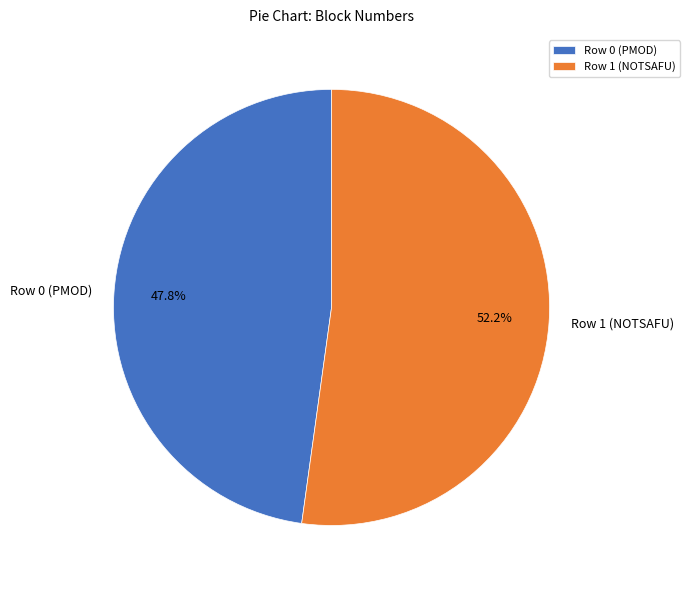

To the nearest percent, what percentage of the pie is Row 1 (NOTSAFU)?

52%